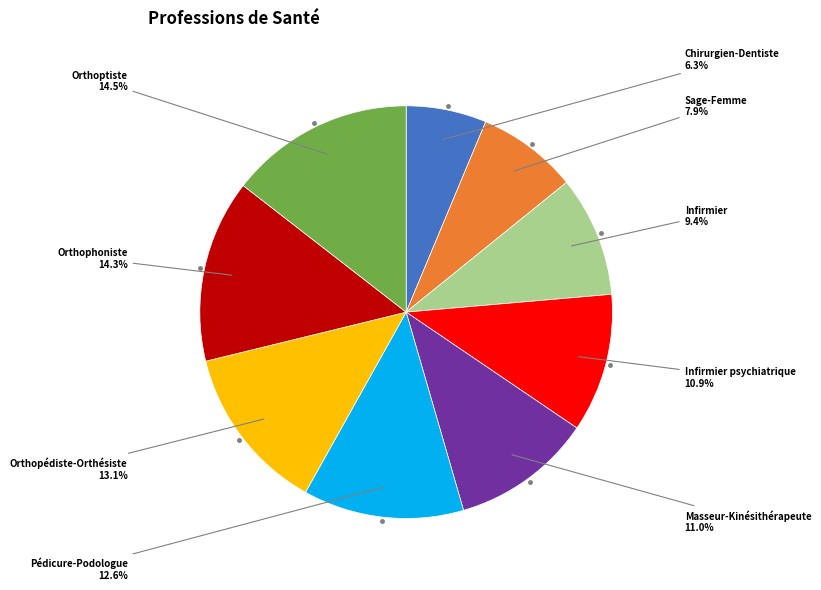

Does any single category account for the majority?

No